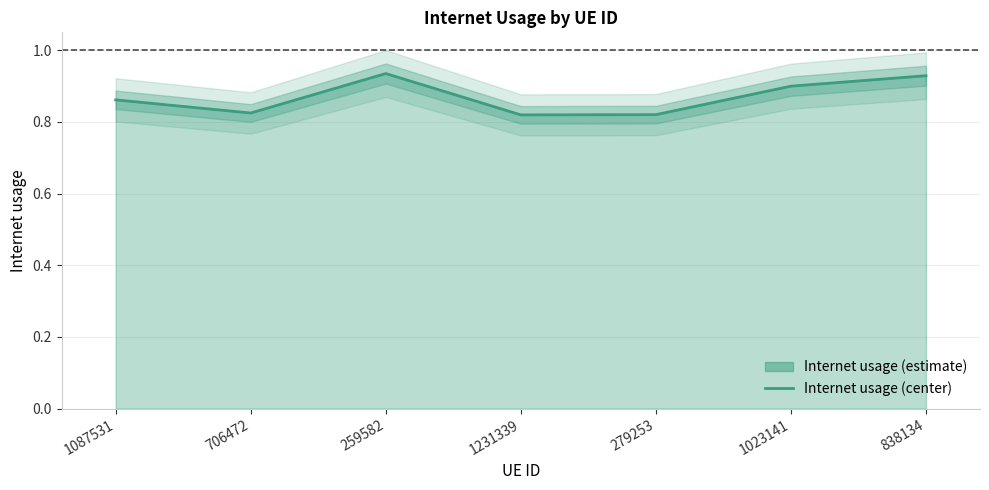

What is the label of the 7th point from the right?

1087531